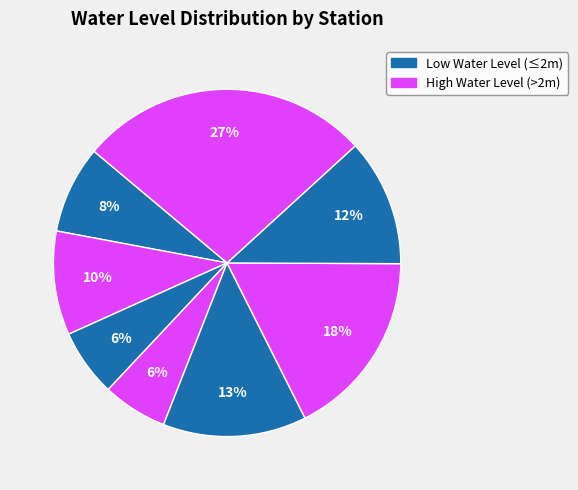

How many slices are in this pie chart?

8